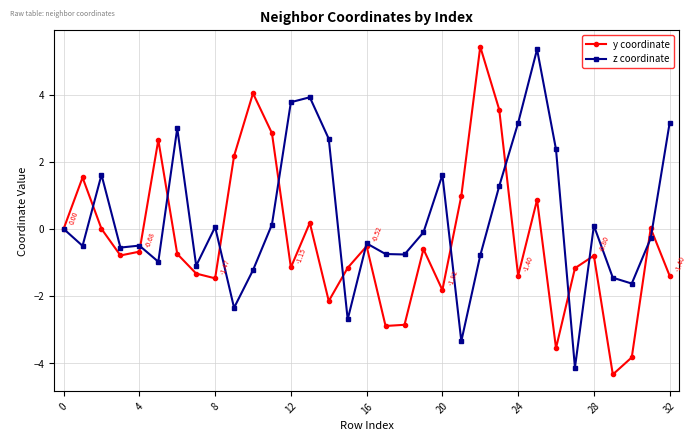

Rank the series by their average value, from lowest to highest.

y coordinate, z coordinate